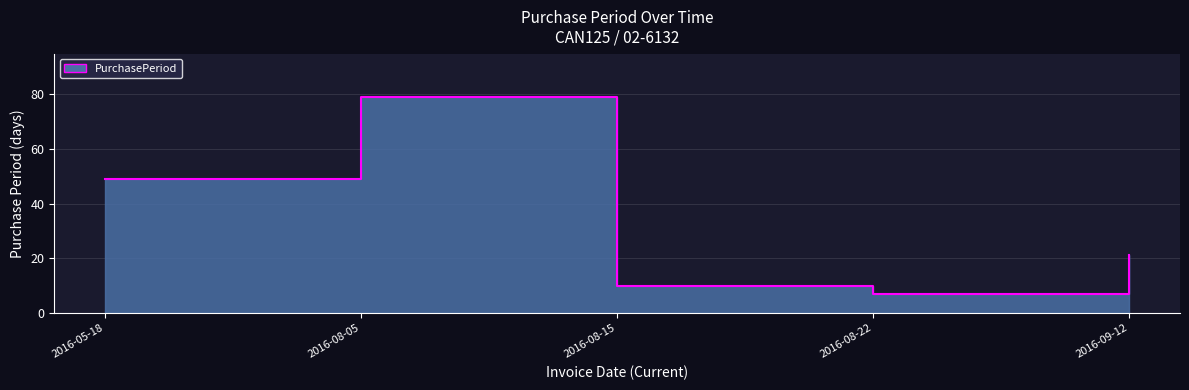

Rank the categories by value from lowest to highest.

2016-08-22, 2016-08-15, 2016-09-12, 2016-05-18, 2016-08-05